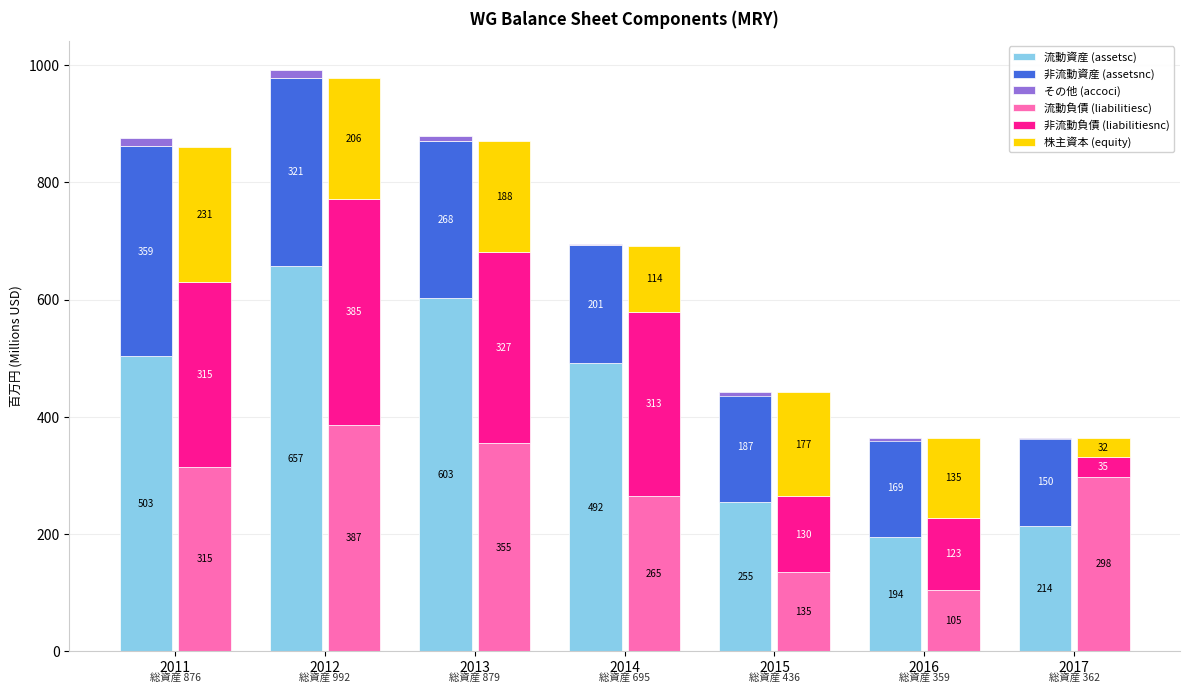

The value of 株主資本 (equity) at 2014 is 113.5. True or false?

True